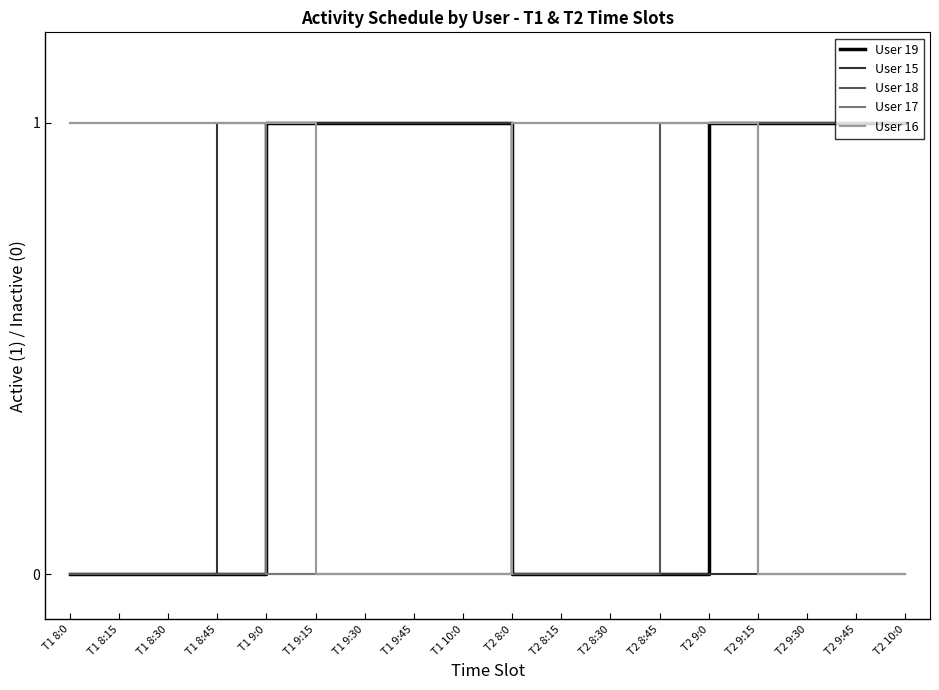

The User 18 series shows 1 at T2 9:15. True or false?

True